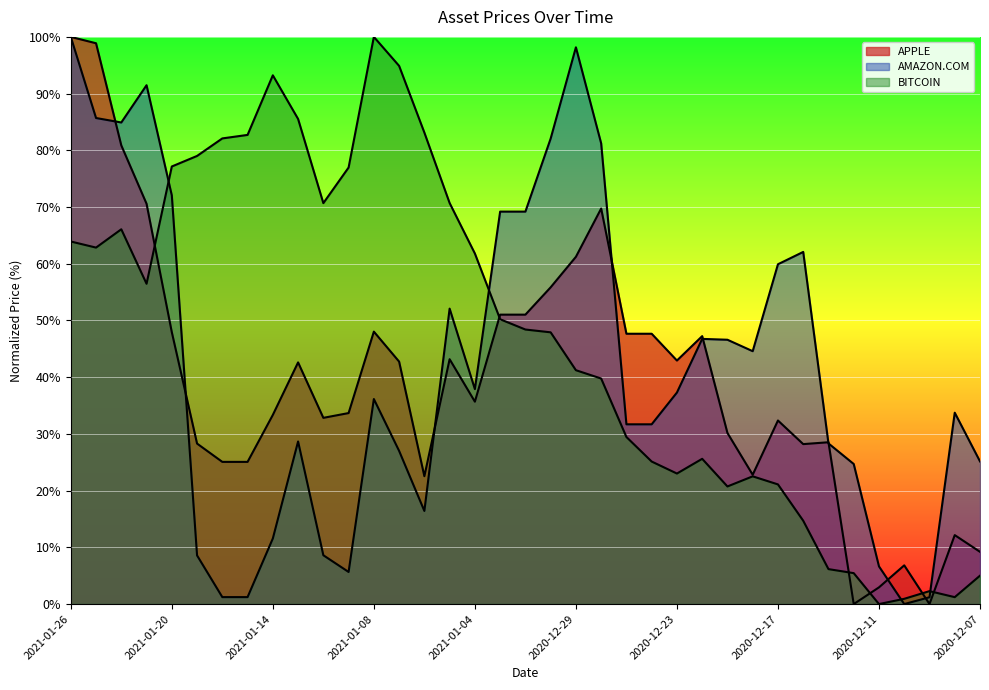

At which category does APPLE reach its first local peak?

2021-01-13